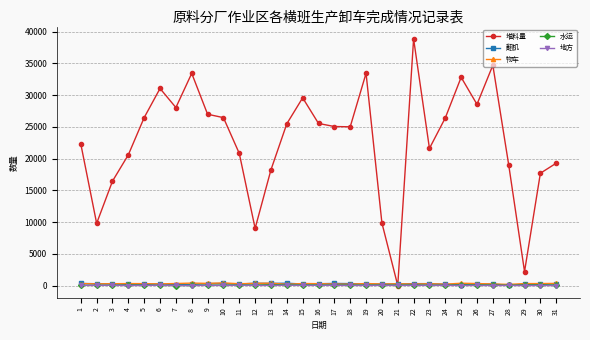

At which category is the sum across all series the highest?

22